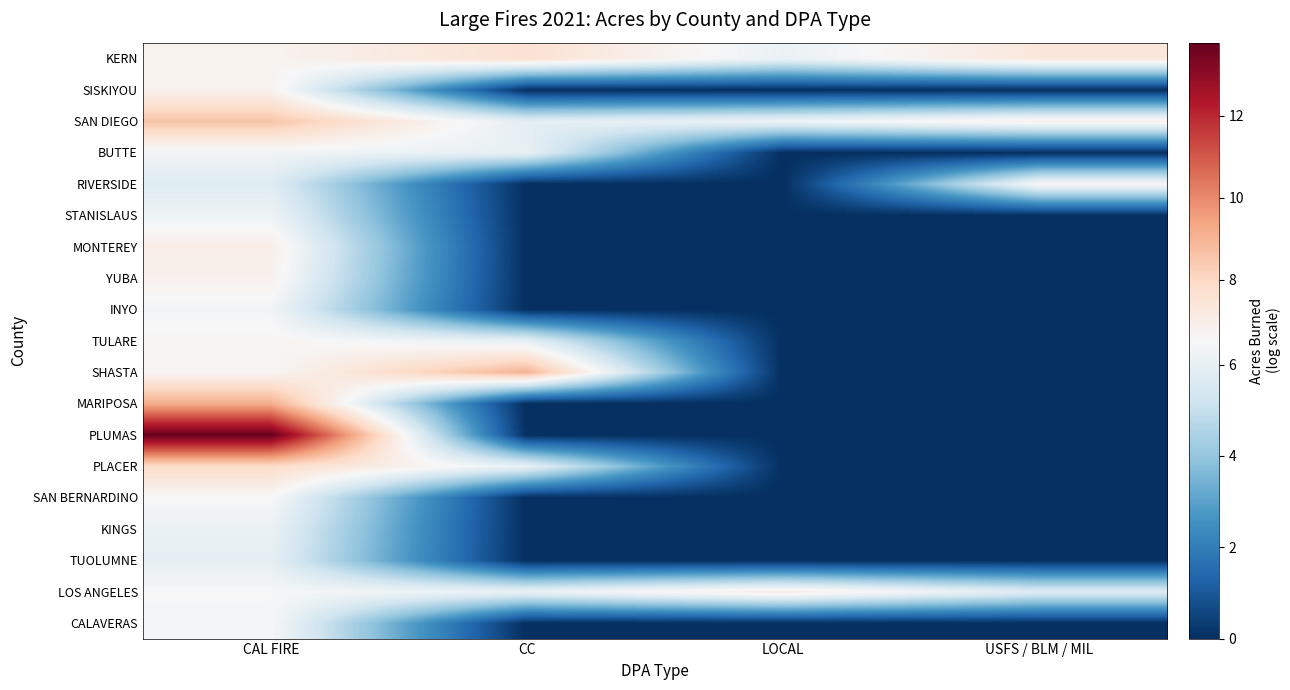

Reading left to right, transcribe all the data shown in this chart.

KERN: CAL FIRE=6.8	CC=7.6	LOCAL=6.1	USFS / BLM / MIL=7.3
SISKIYOU: CAL FIRE=6.8	CC=0.0	LOCAL=0.0	USFS / BLM / MIL=0.0
SAN DIEGO: CAL FIRE=8.6	CC=5.9	LOCAL=6.2	USFS / BLM / MIL=6.9
BUTTE: CAL FIRE=6.3	CC=6.0	LOCAL=0.0	USFS / BLM / MIL=0.0
RIVERSIDE: CAL FIRE=5.7	CC=0.0	LOCAL=0.0	USFS / BLM / MIL=6.5
STANISLAUS: CAL FIRE=6.2	CC=0.0	LOCAL=0.0	USFS / BLM / MIL=0.0
MONTEREY: CAL FIRE=7.0	CC=0.0	LOCAL=0.0	USFS / BLM / MIL=0.0
YUBA: CAL FIRE=6.8	CC=0.0	LOCAL=0.0	USFS / BLM / MIL=0.0
INYO: CAL FIRE=6.3	CC=0.0	LOCAL=0.0	USFS / BLM / MIL=0.0
TULARE: CAL FIRE=6.7	CC=6.0	LOCAL=0.0	USFS / BLM / MIL=0.0
SHASTA: CAL FIRE=6.6	CC=9.1	LOCAL=0.0	USFS / BLM / MIL=0.0
MARIPOSA: CAL FIRE=9.2	CC=0.0	LOCAL=0.0	USFS / BLM / MIL=0.0
PLUMAS: CAL FIRE=13.8	CC=0.0	LOCAL=0.0	USFS / BLM / MIL=0.0
PLACER: CAL FIRE=7.9	CC=6.0	LOCAL=0.0	USFS / BLM / MIL=0.0
SAN BERNARDINO: CAL FIRE=6.5	CC=0.0	LOCAL=0.0	USFS / BLM / MIL=0.0
KINGS: CAL FIRE=6.1	CC=0.0	LOCAL=0.0	USFS / BLM / MIL=0.0
TUOLUMNE: CAL FIRE=5.9	CC=0.0	LOCAL=0.0	USFS / BLM / MIL=0.0
LOS ANGELES: CAL FIRE=6.5	CC=6.1	LOCAL=7.1	USFS / BLM / MIL=5.7
CALAVERAS: CAL FIRE=6.5	CC=0.0	LOCAL=0.0	USFS / BLM / MIL=0.0